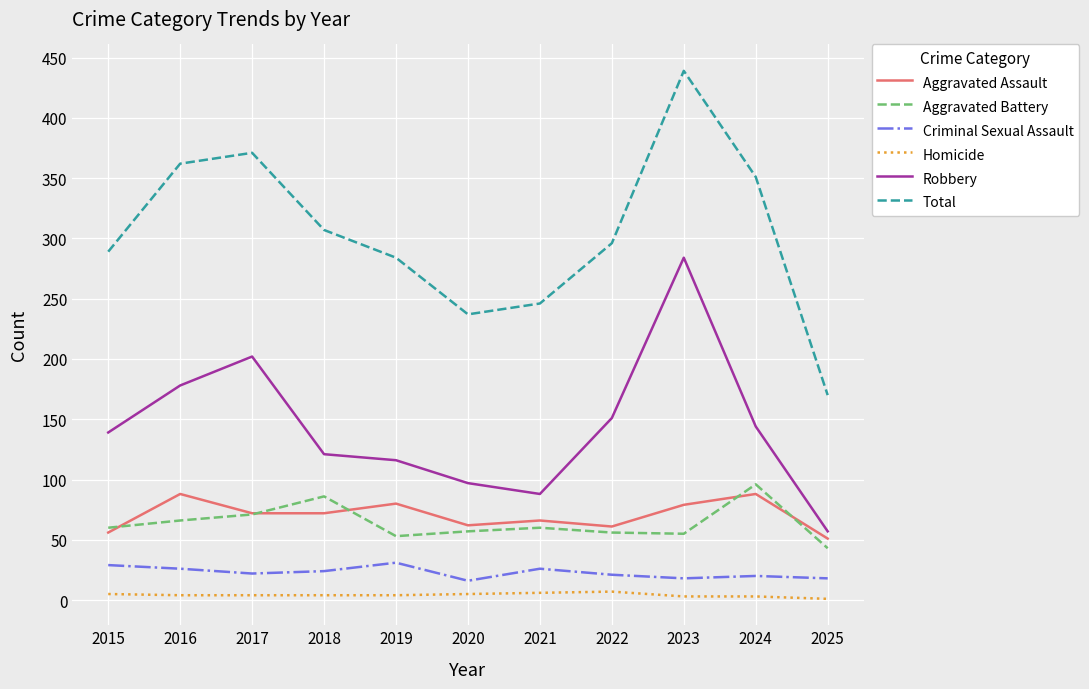

What is the sum of the Criminal Sexual Assault values at 2016 and 2019?

57